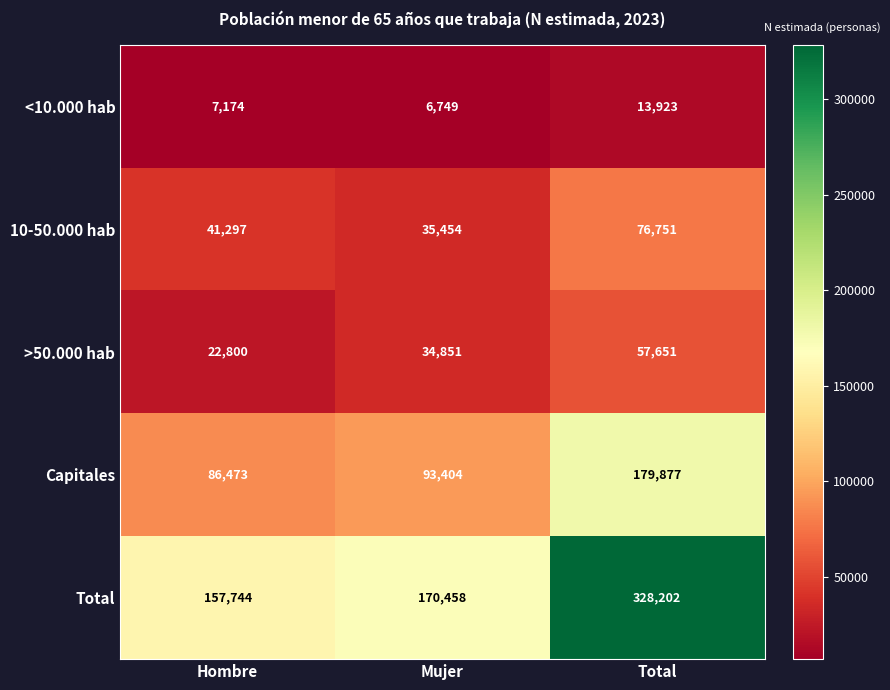

What is the smallest value displayed?

6749